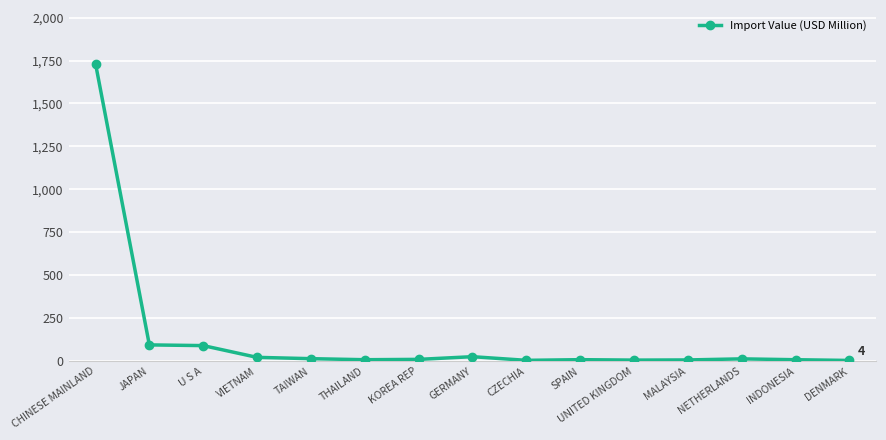

Count the number of categories in the chart.

15